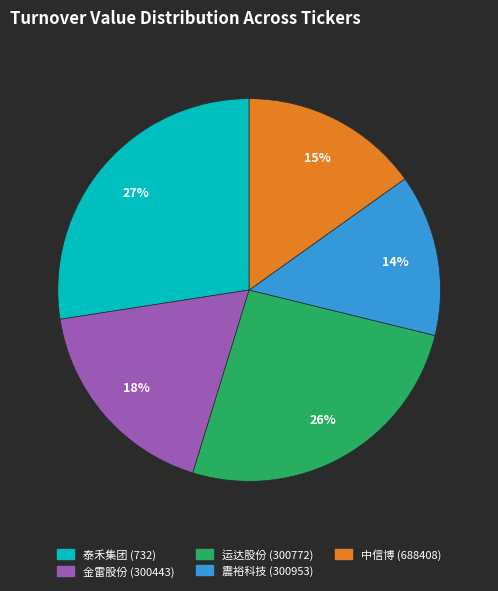

Is the sum of 震裕科技 (300953) and 泰禾集团 (732) greater than half?

No